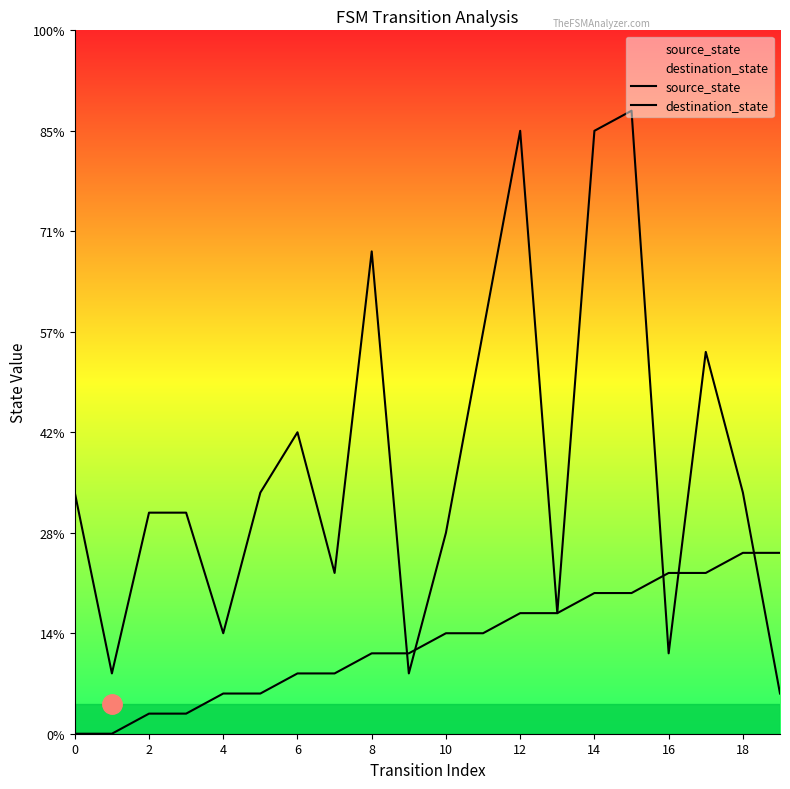

Which series has the largest total across all categories?

destination_state